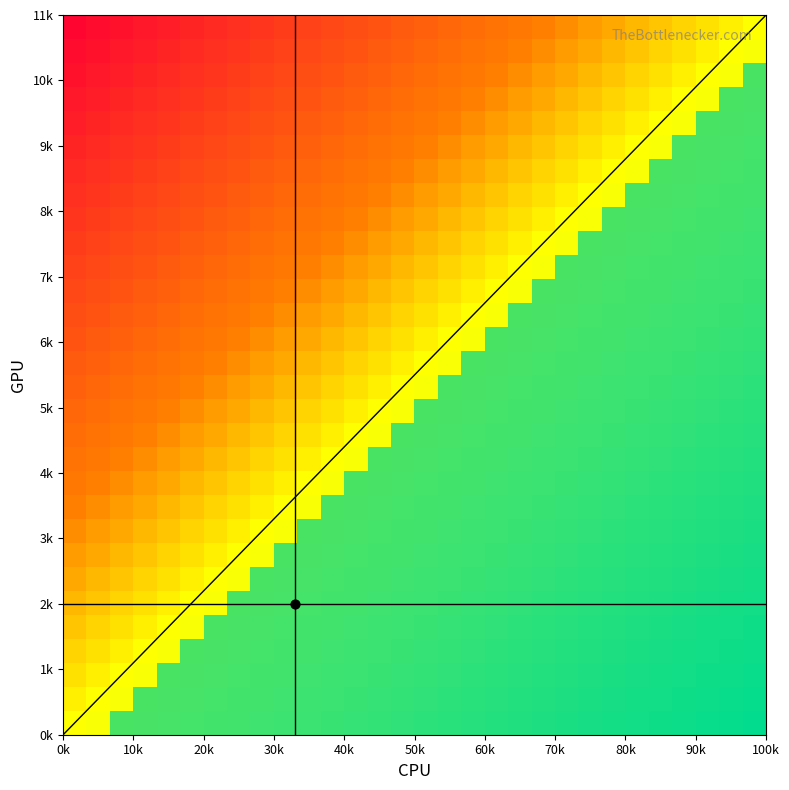

What is the sum of all 2 values?

35046